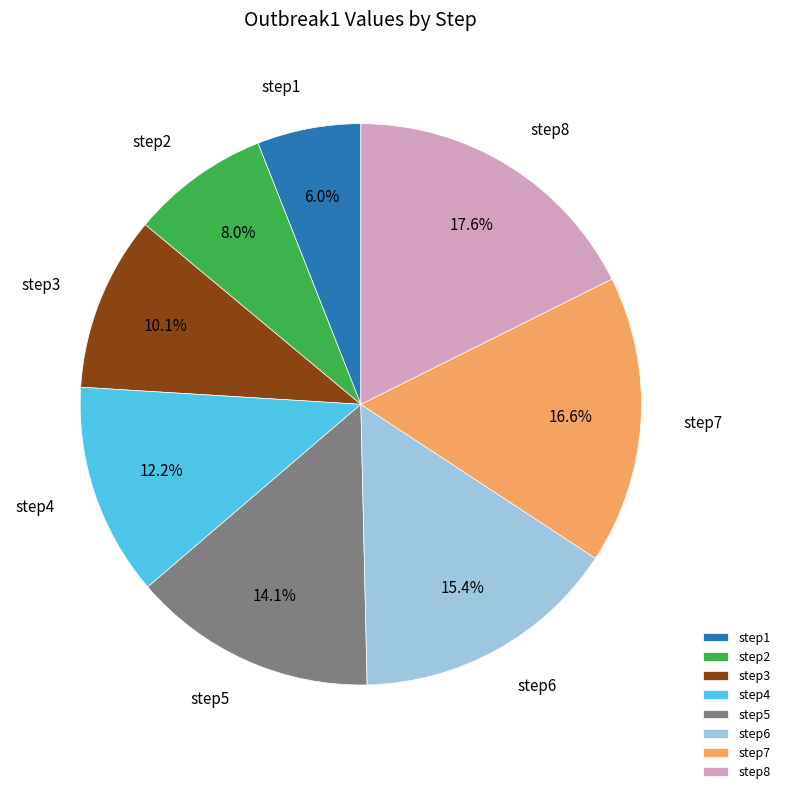

Is there any slice that represents more than half of the pie?

No